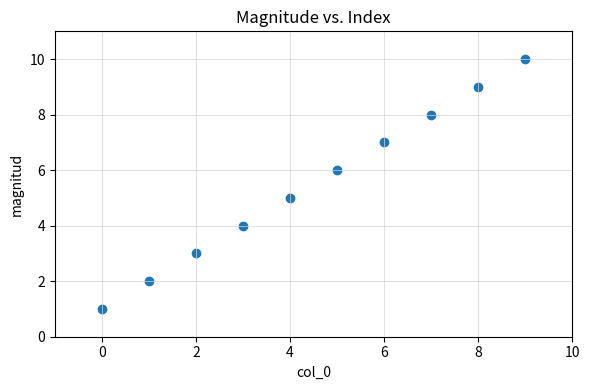

What is the range of Y values (max minus min)?

9